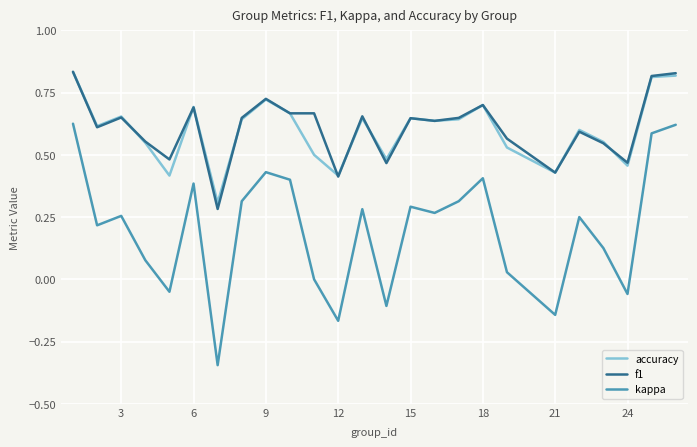

True or false: accuracy and kappa cross at least once.

False